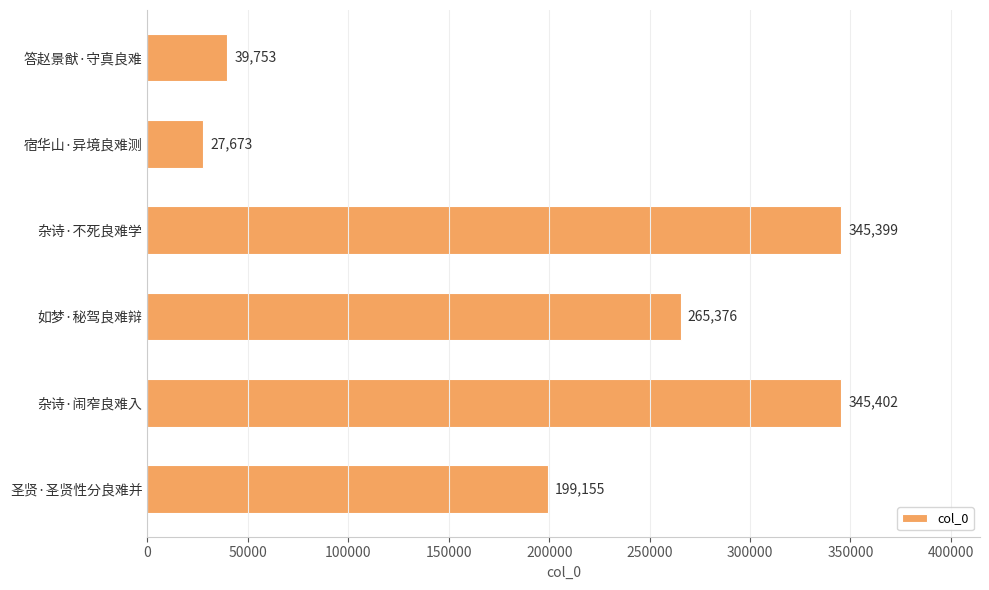

Reading top to bottom, list all the values displayed in this chart.

答赵景猷·守真良难=39753	宿华山·异境良难测=27673	杂诗·不死良难学=345399	如梦·秘驾良难辩=265376	杂诗·闹窄良难入=345402	圣贤·圣贤性分良难并=199155